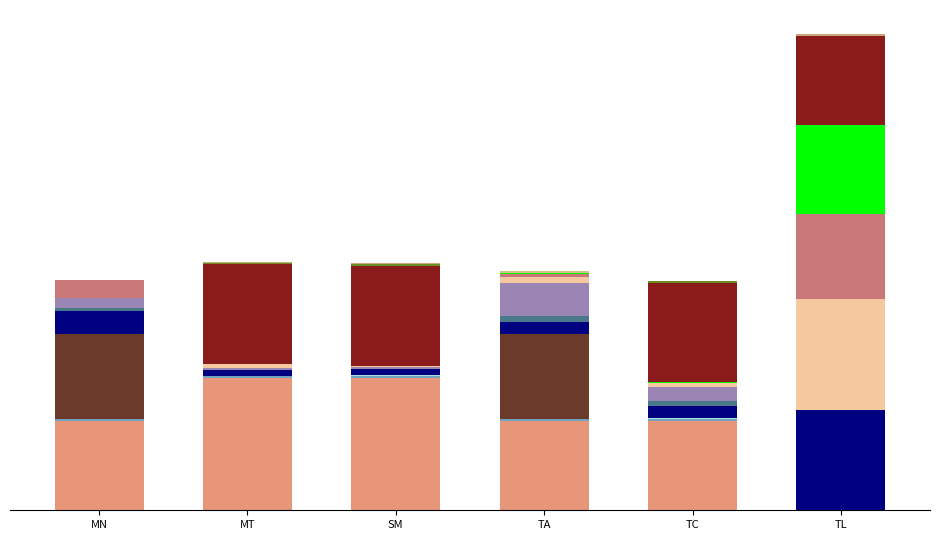

The value of UNIT COST 1 at Labor Lead is 120.7. True or false?

False